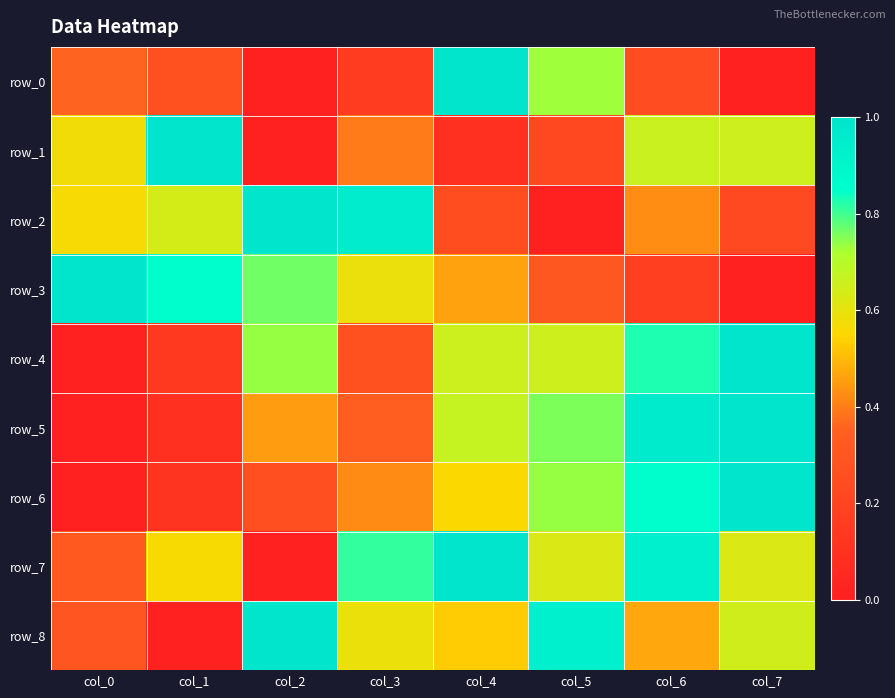

What is the maximum value for row_2?

1.0